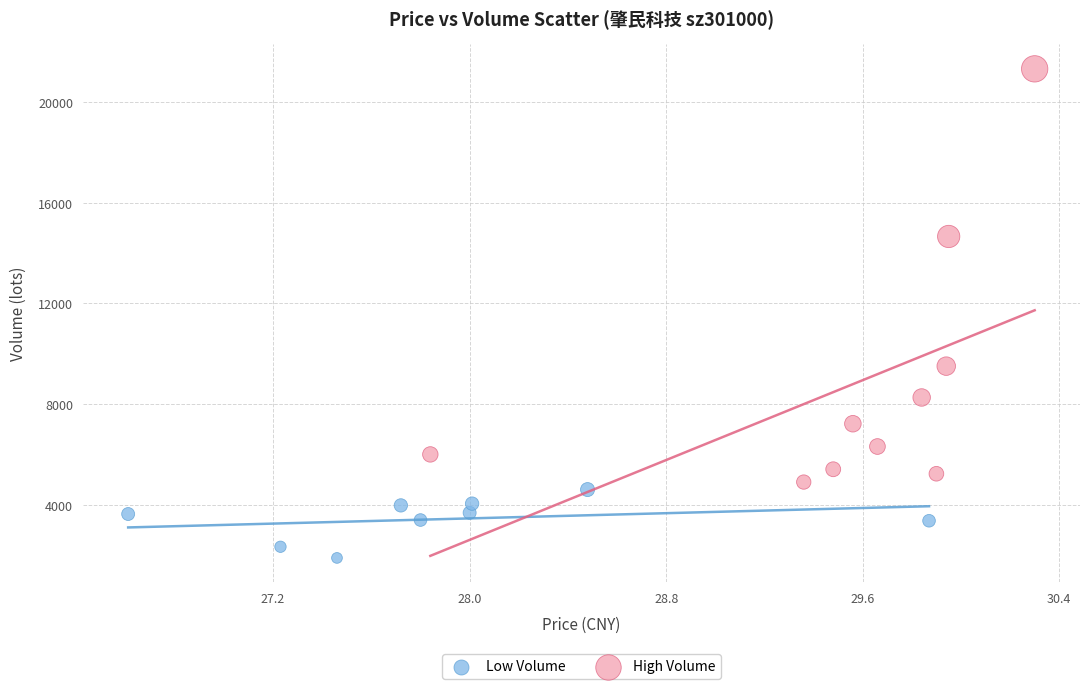

Which series contains the lowest Y value?

Low Volume